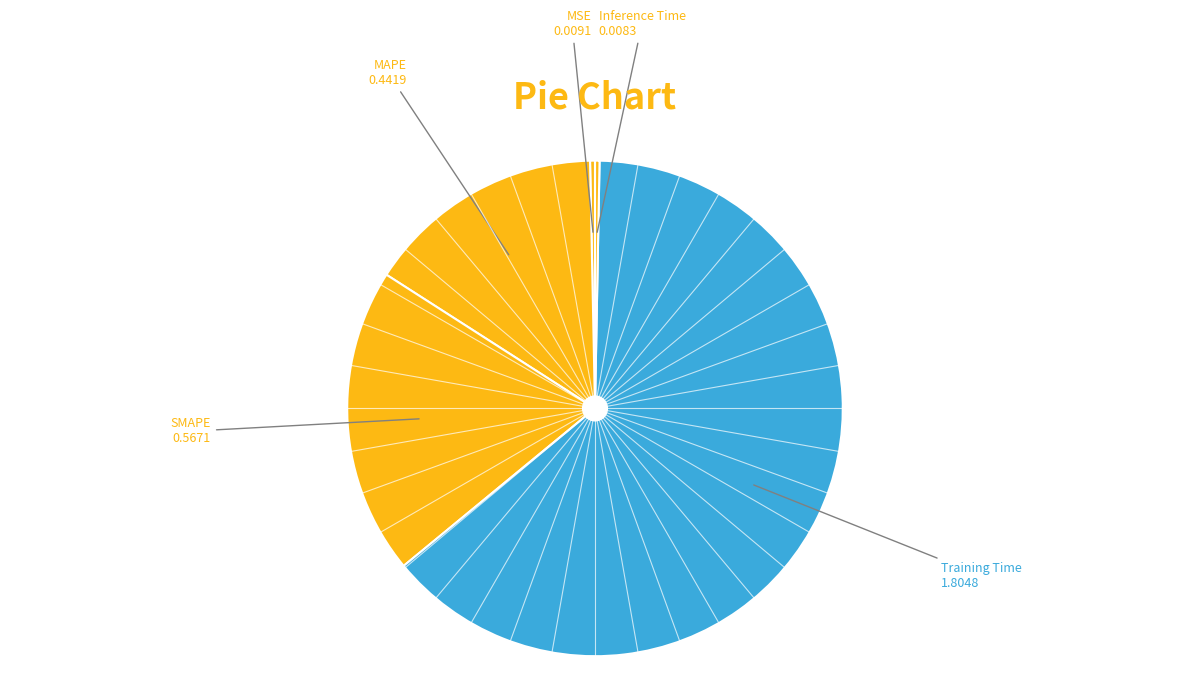

Is it true that Inference Time is 0% of the pie?

True